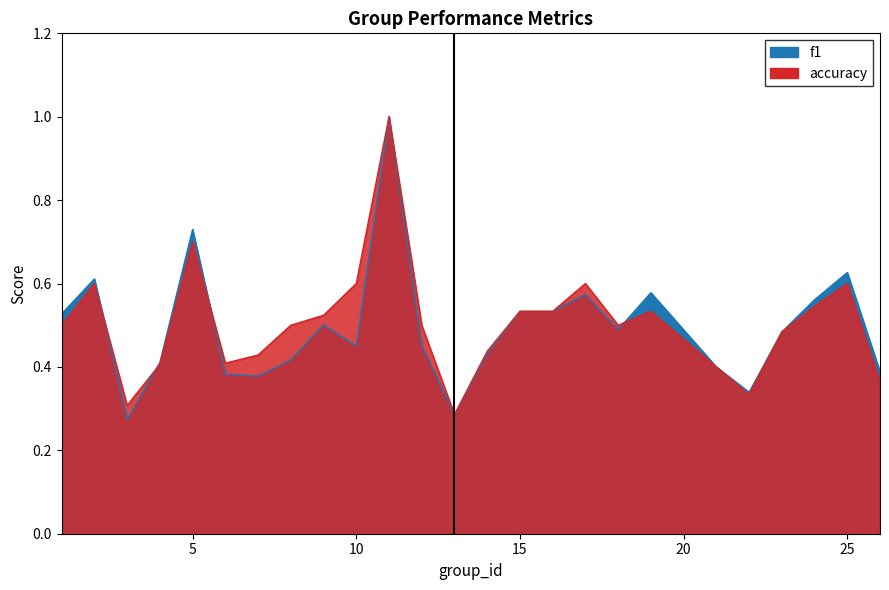

Reading left to right, list all the values displayed in this chart.

f1: 1=0.5	2=0.6	3=0.3	4=0.4	5=0.7	6=0.4	7=0.4	8=0.4	9=0.5	10=0.5	11=1.0	12=0.5	13=0.3	14=0.4	15=0.5	16=0.5	17=0.6	18=0.5	19=0.6	21=0.4	22=0.3	23=0.5	24=0.6	25=0.6	26=0.4
accuracy: 1=0.5	2=0.6	3=0.3	4=0.4	5=0.7	6=0.4	7=0.4	8=0.5	9=0.5	10=0.6	11=1.0	12=0.5	13=0.3	14=0.4	15=0.5	16=0.5	17=0.6	18=0.5	19=0.5	21=0.4	22=0.3	23=0.5	24=0.5	25=0.6	26=0.4